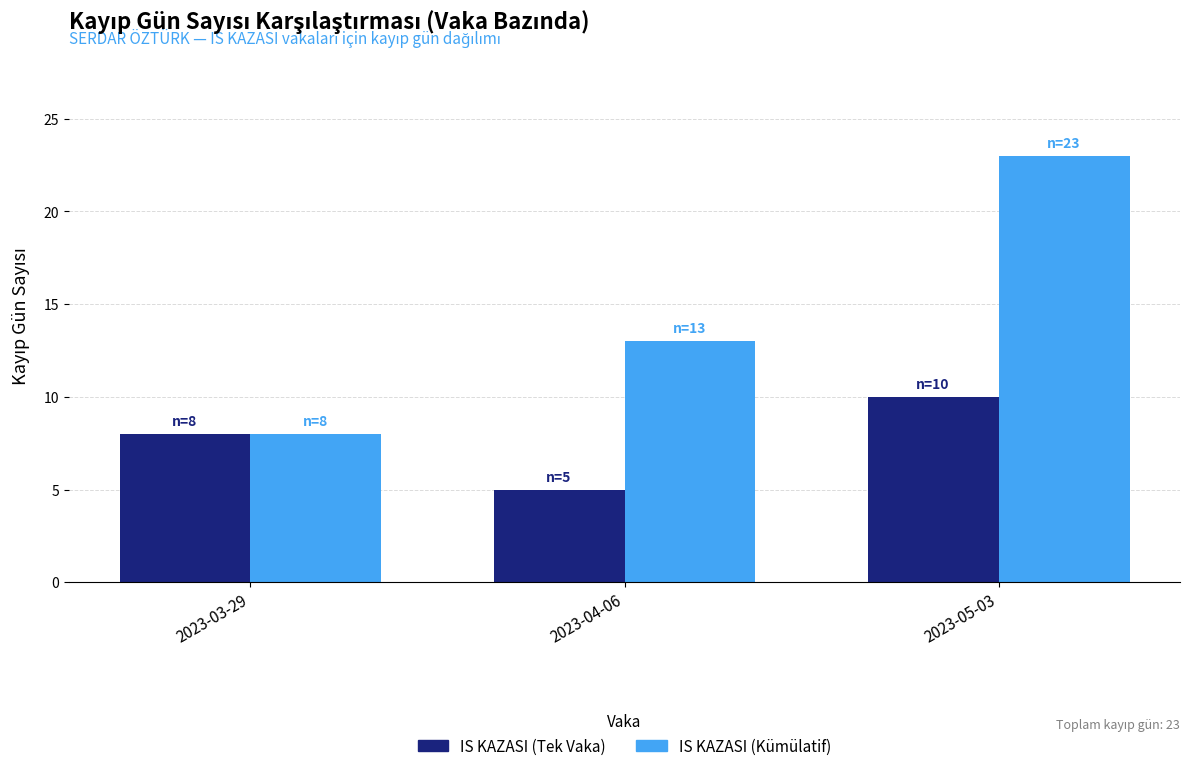

The value of IS KAZASI (Tek Vaka) at 2023-03-29 is 14. True or false?

False